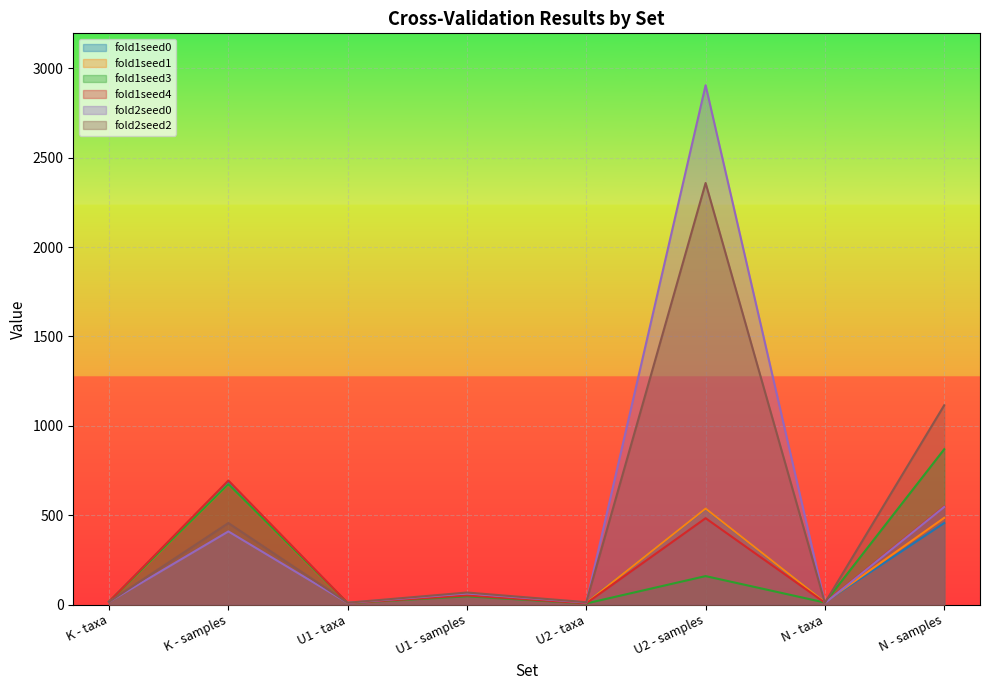

Reading left to right, what are all the values shown in this chart?

fold1seed0: K - taxa=16	K - samples=683	U1 - taxa=8	U1 - samples=51	U2 - taxa=10	U2 - samples=536	N - taxa=13	N - samples=456
fold1seed1: K - taxa=16	K - samples=673	U1 - taxa=8	U1 - samples=51	U2 - taxa=9	U2 - samples=537	N - taxa=13	N - samples=485
fold1seed3: K - taxa=16	K - samples=673	U1 - taxa=8	U1 - samples=46	U2 - taxa=6	U2 - samples=159	N - taxa=11	N - samples=869
fold1seed4: K - taxa=16	K - samples=694	U1 - taxa=8	U1 - samples=51	U2 - taxa=7	U2 - samples=483	N - taxa=10	N - samples=548
fold2seed0: K - taxa=15	K - samples=409	U1 - taxa=9	U1 - samples=62	U2 - taxa=11	U2 - samples=2906	N - taxa=8	N - samples=546
fold2seed2: K - taxa=15	K - samples=456	U1 - taxa=10	U1 - samples=67	U2 - taxa=13	U2 - samples=2359	N - taxa=9	N - samples=1115